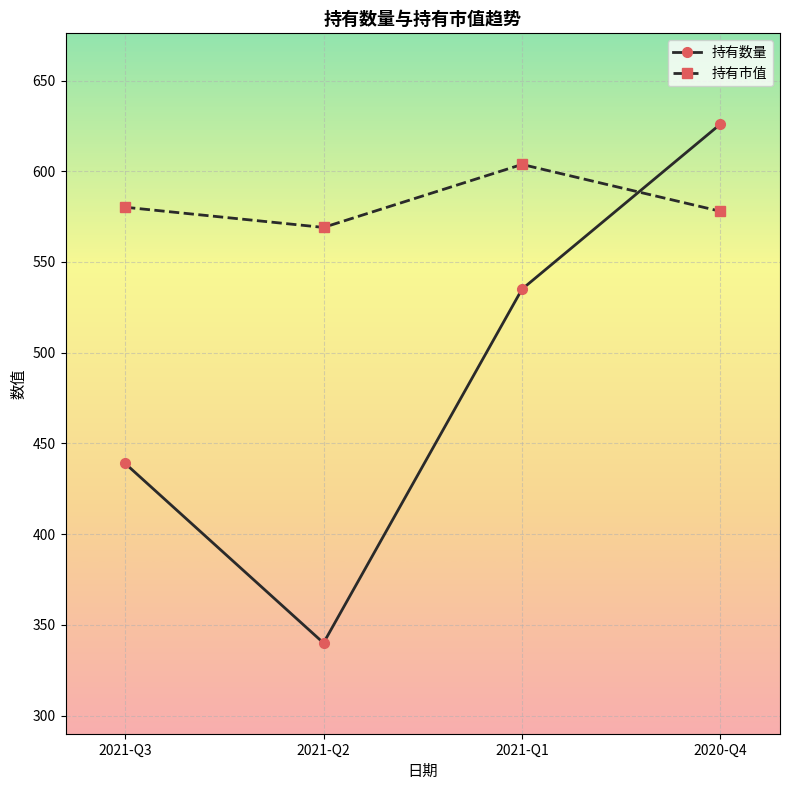

Which category has the lowest value across all series?

2021-Q2